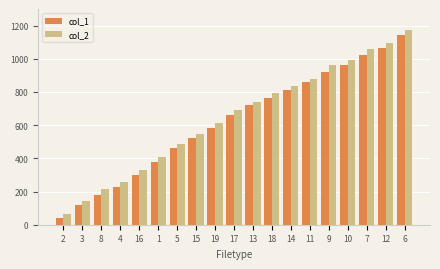

The value of col_1 at 1 is 380. True or false?

True